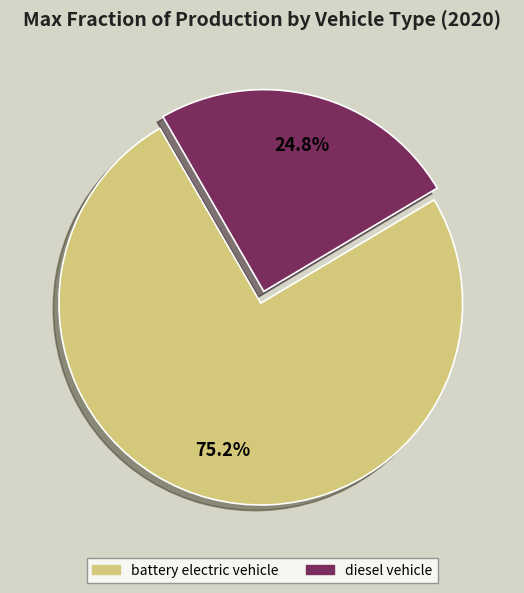

True or false: battery electric vehicle accounts for 66% of the total.

False